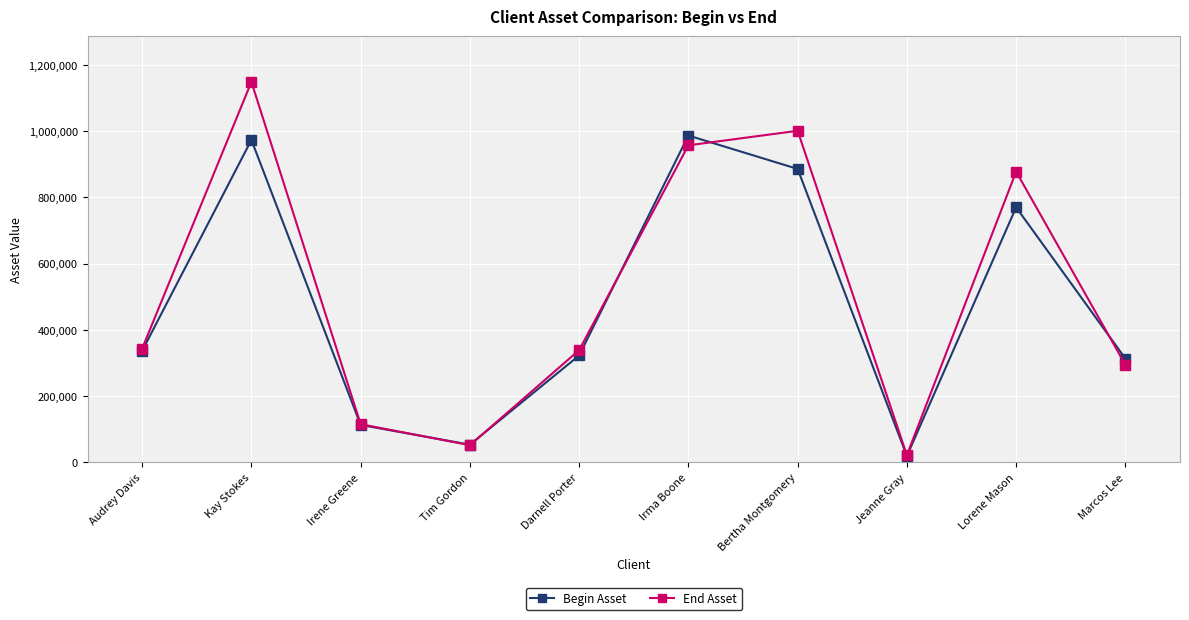

What is the difference between the maximum and second lowest values in the End Asset series?

1097401